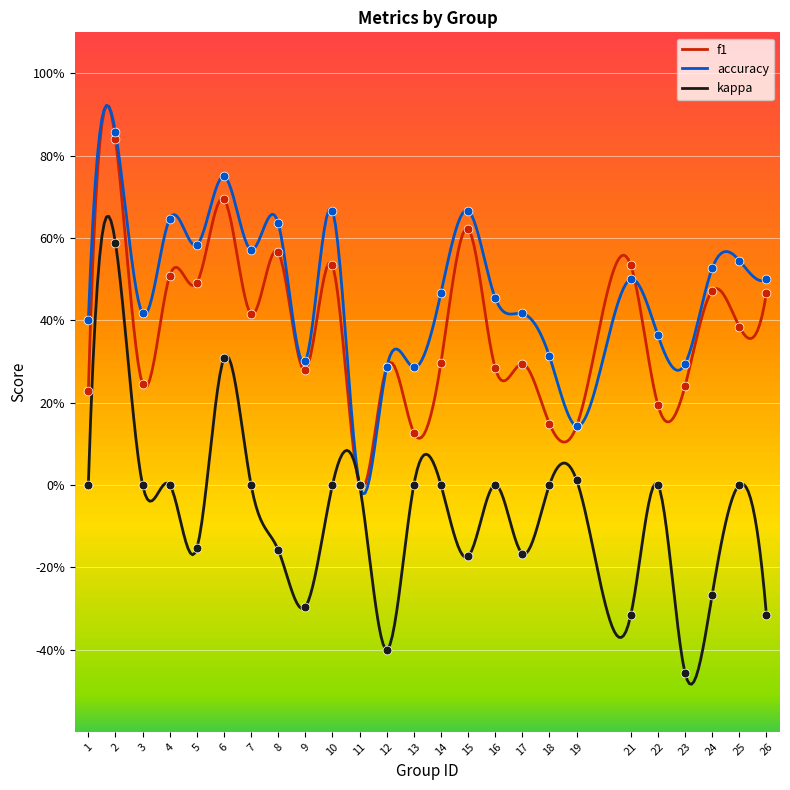

Which series has the largest Y range (max minus min)?

kappa